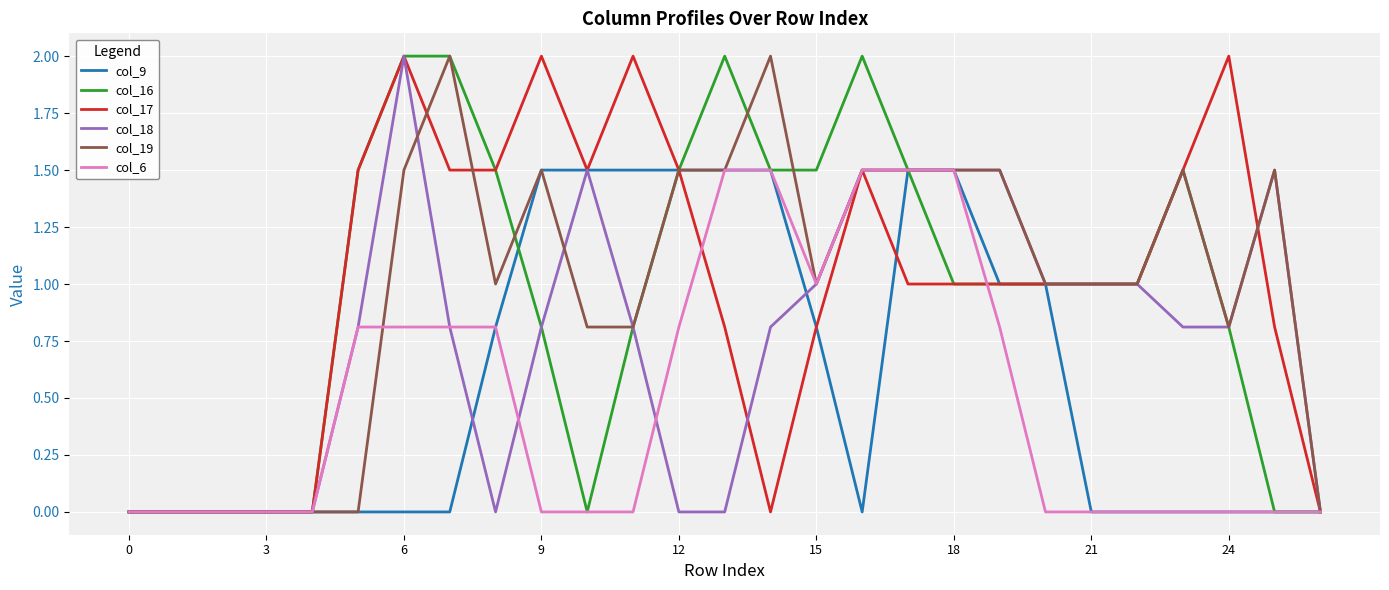

What is the highest value of the col_9 series?

1.5